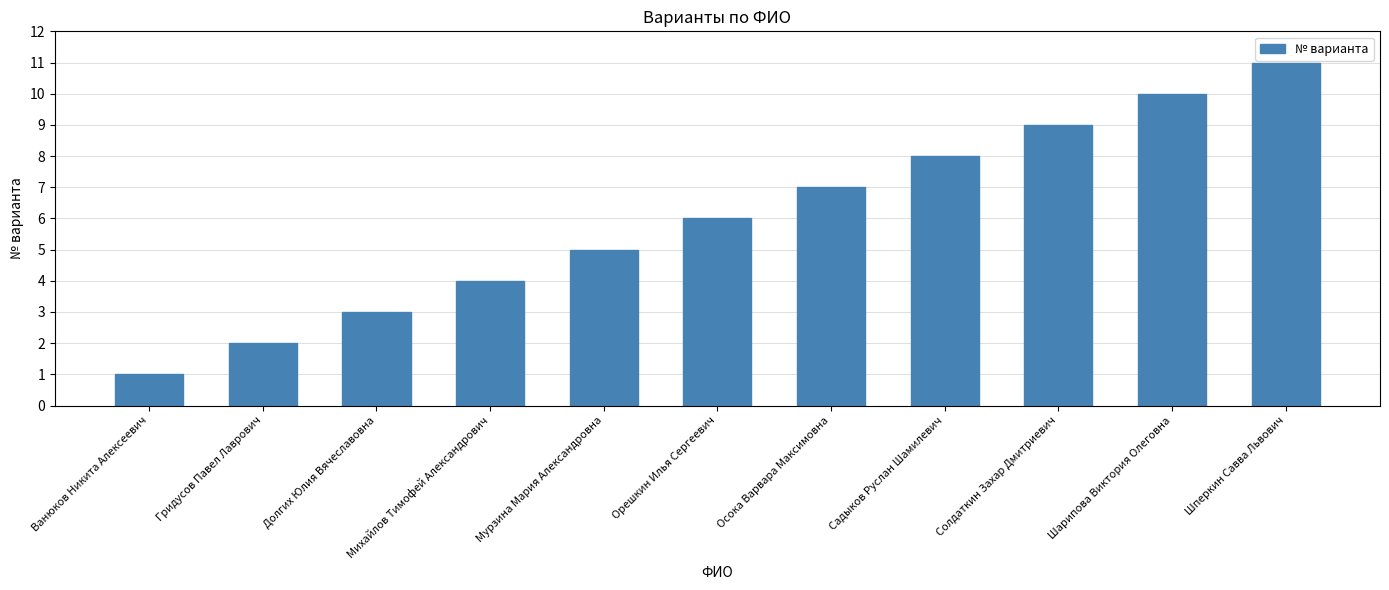

What is the ratio of the value at Михайлов Тимофей Александрович to the value at Шарипова Виктория Олеговна?

0.4